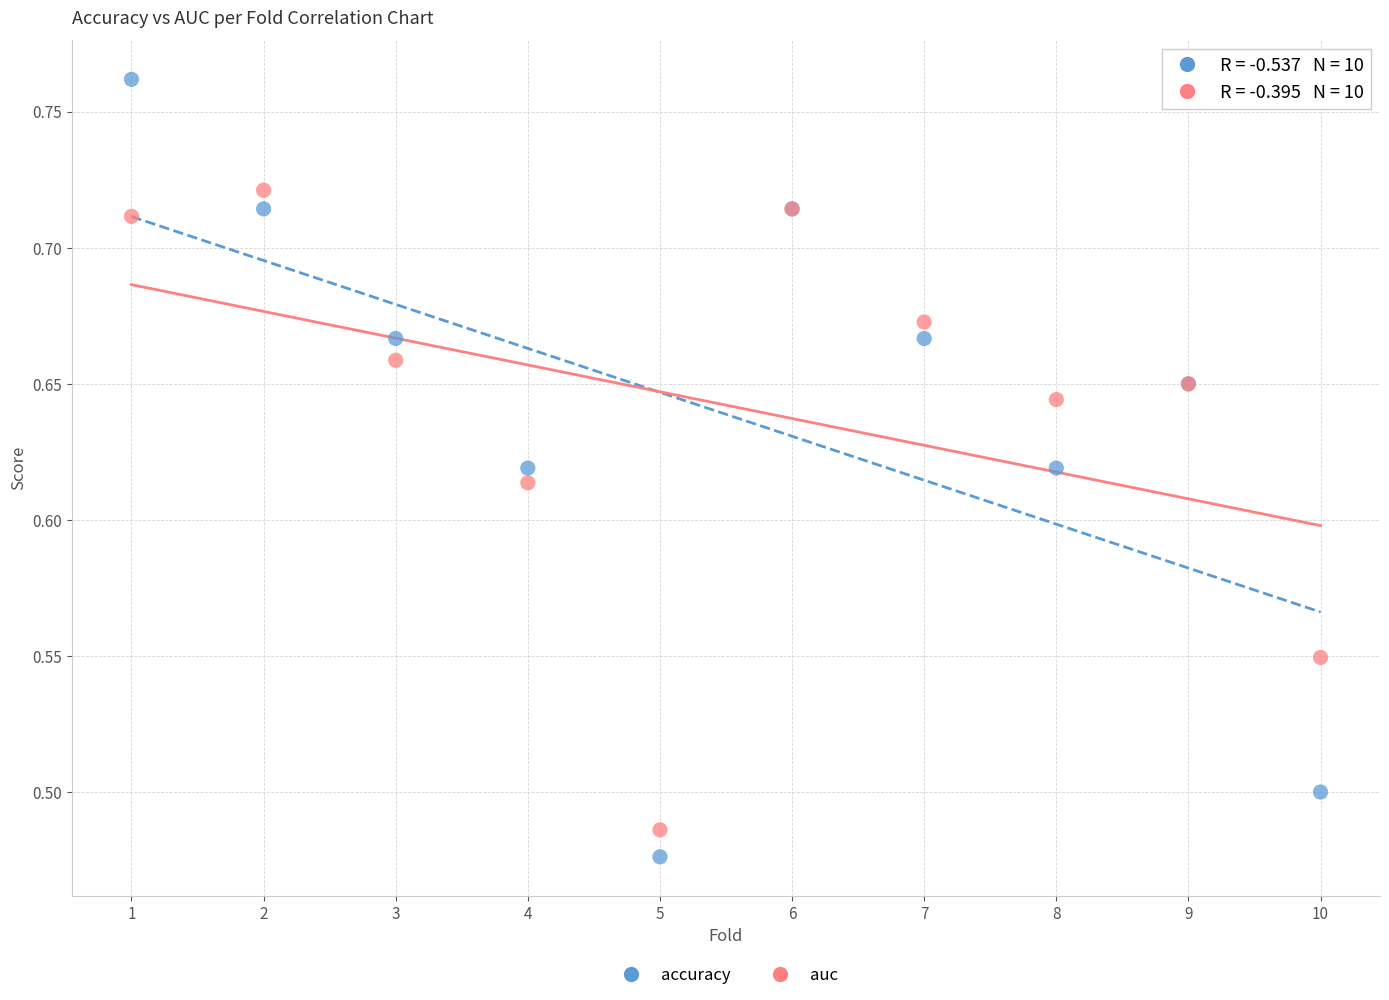

Which series contains the highest Y value?

accuracy